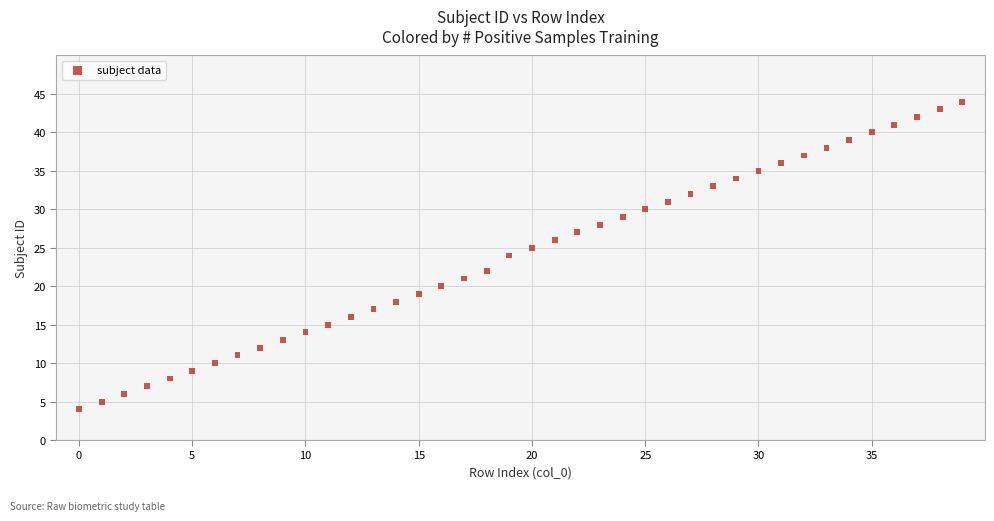

What is the range of Y values (max minus min)?

40